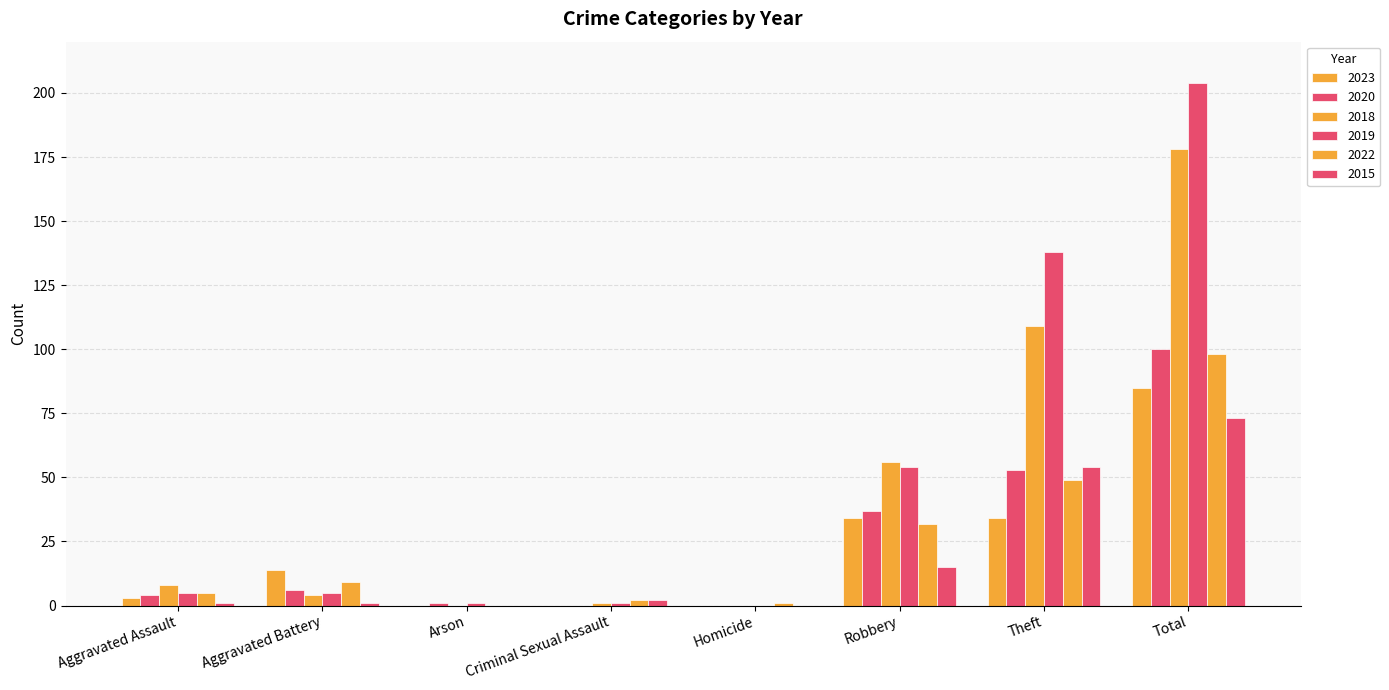

How many groups of bars are there?

8